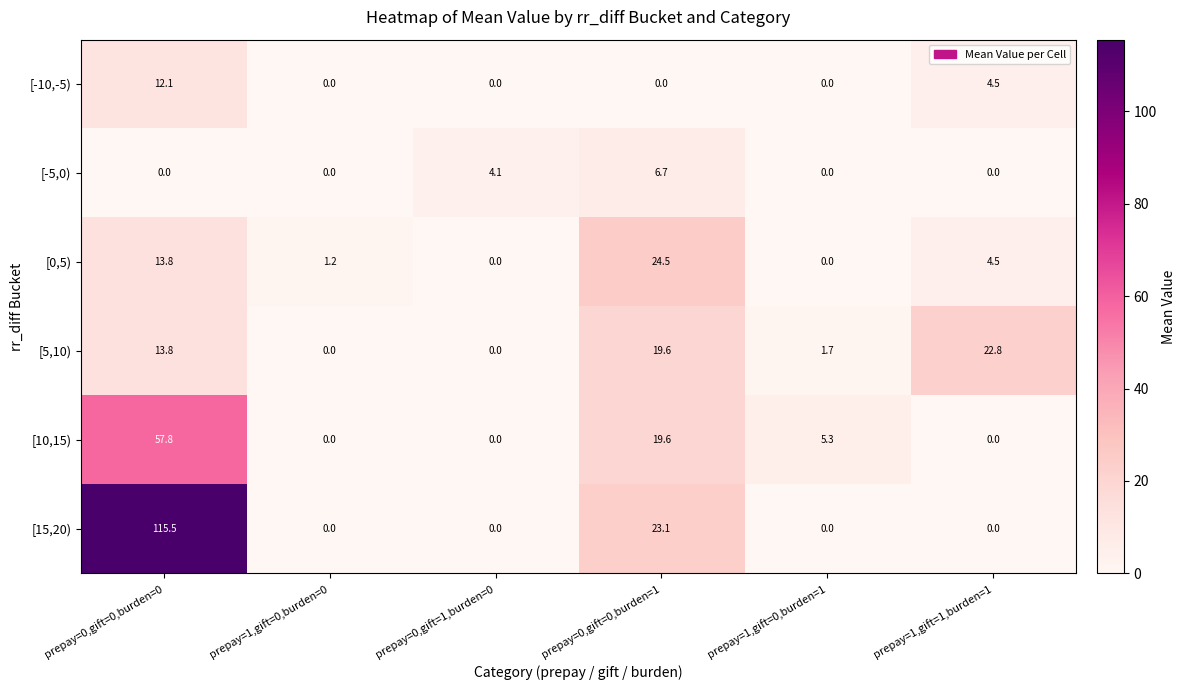

Which category has the highest value across all series?

prepay=0,gift=0,burden=0